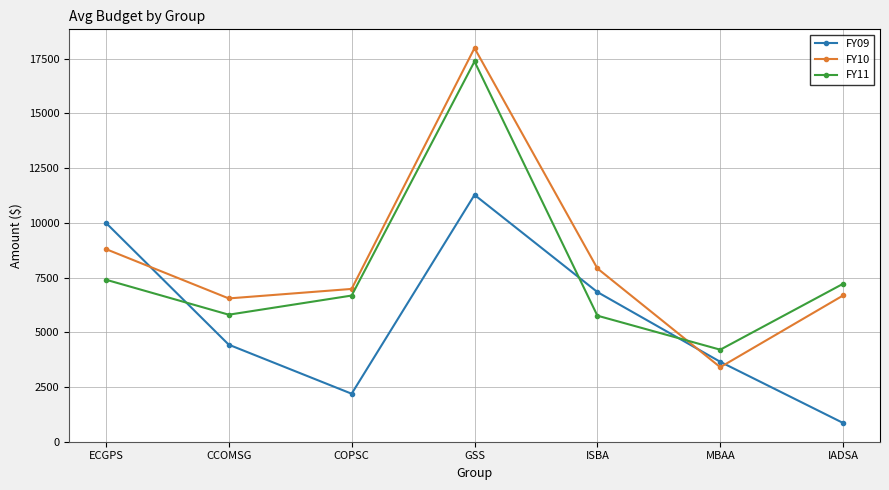

How many series are shown in this chart?

3